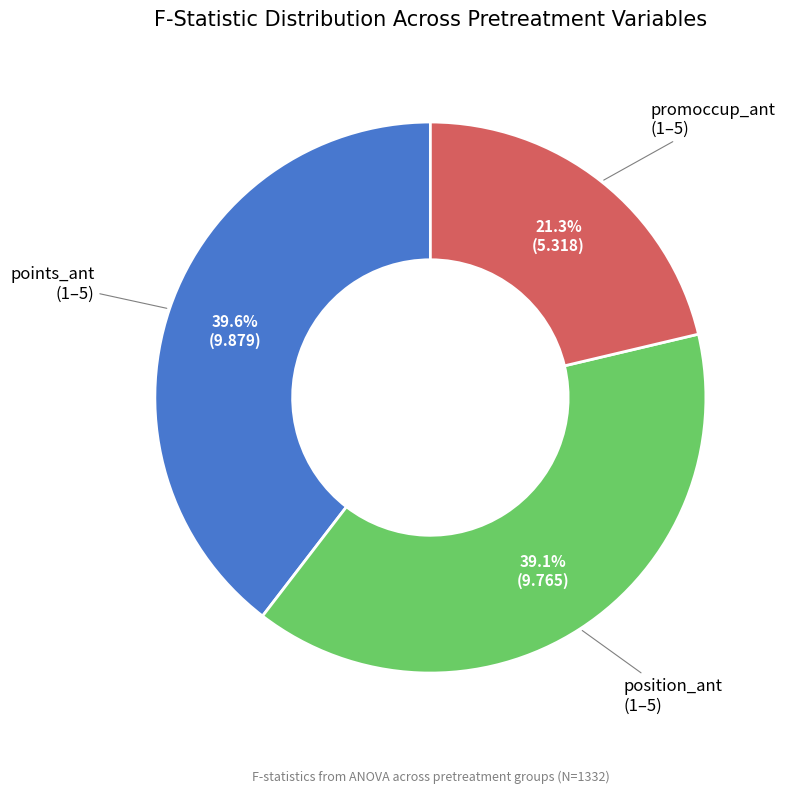

What percentage do position_ant (1–5) and promoccup_ant (1–5) together represent?

60.4%